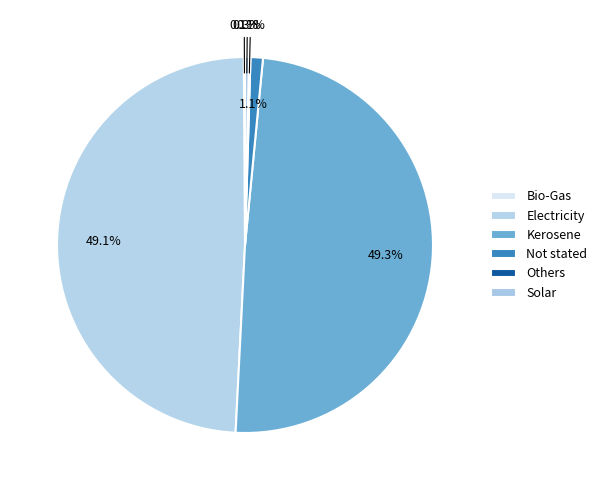

Count the number of slices in the pie.

6